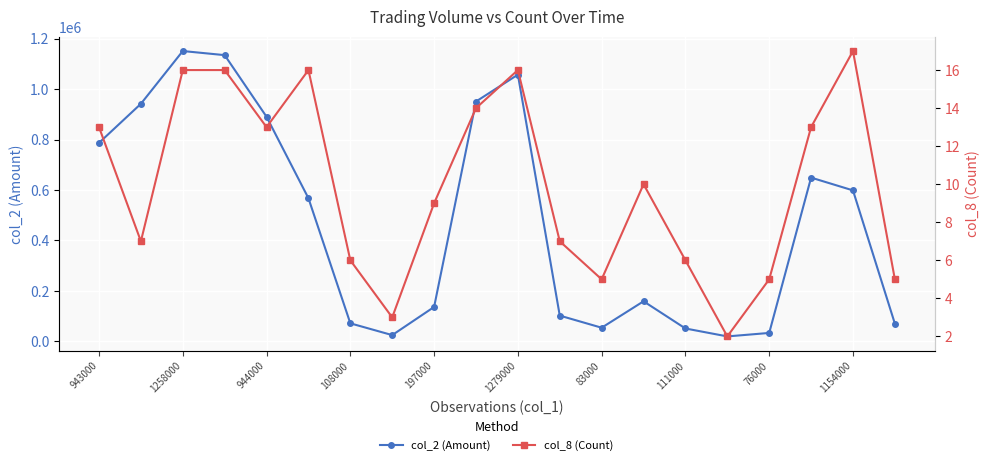

In col_2 (Amount), how many points are higher than both neighbors (excluding endpoints)?

4